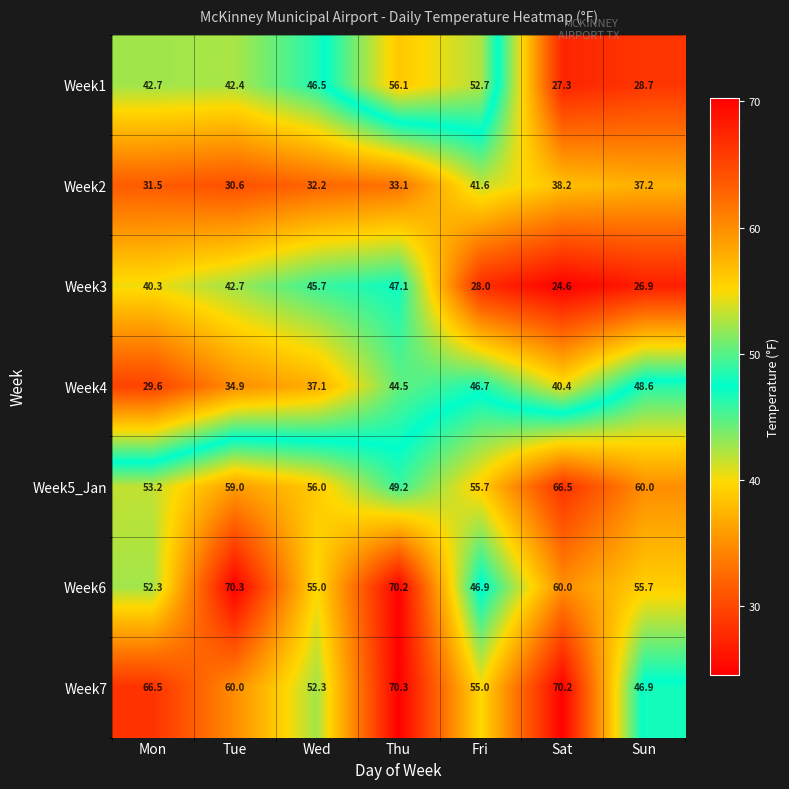

What is the total value across all series at Fri?

326.6